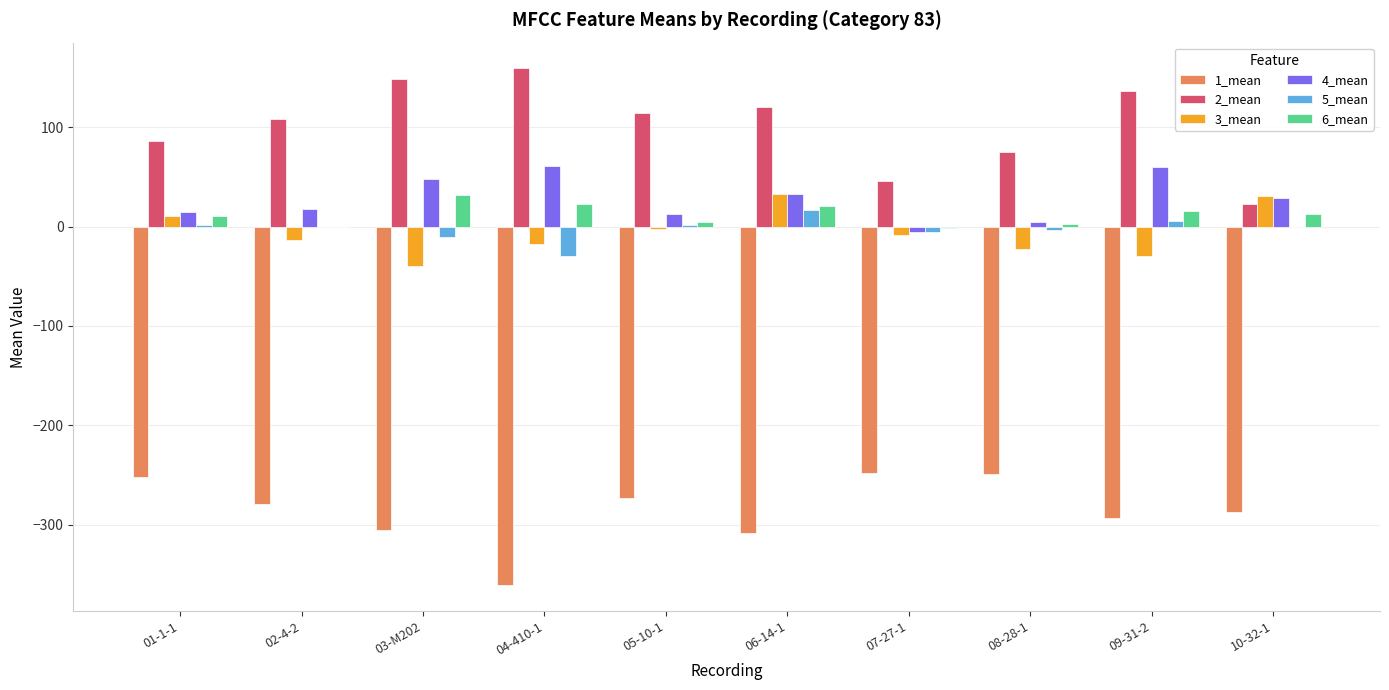

Which series has the largest total across all categories?

2_mean